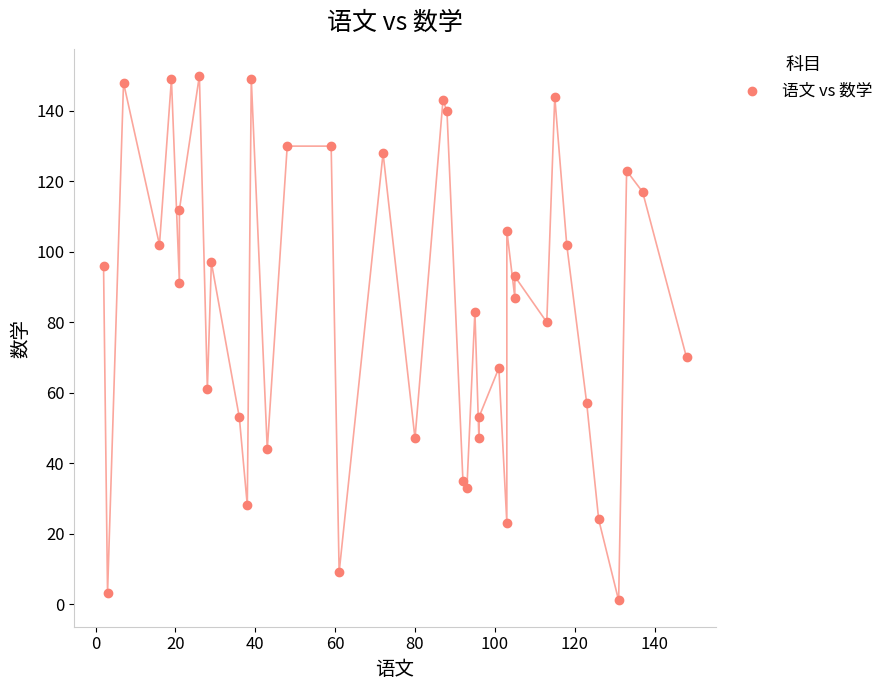

What is the range of Y values (max minus min)?

149